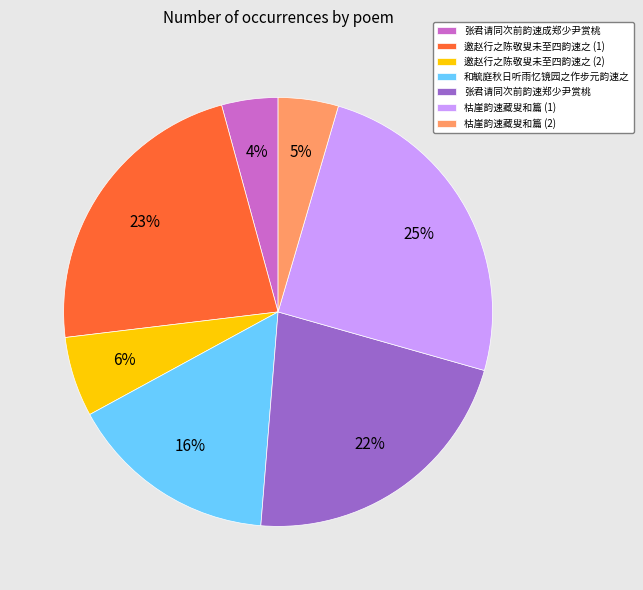

To the nearest percent, what percentage of the pie is 和毓庭秋日听雨忆镜园之作步元韵速之?

16%